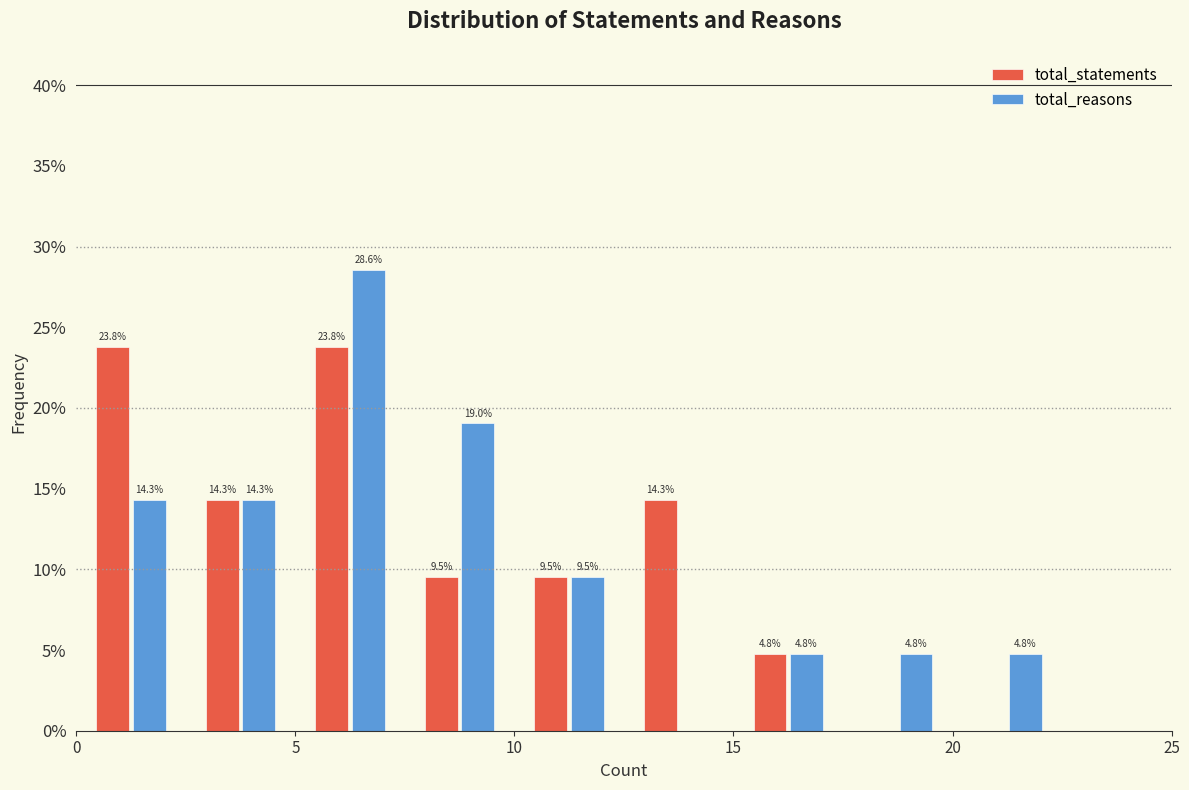

In the total_reasons series, which range on the x-axis has the tallest bar?

5.0 to 7.5